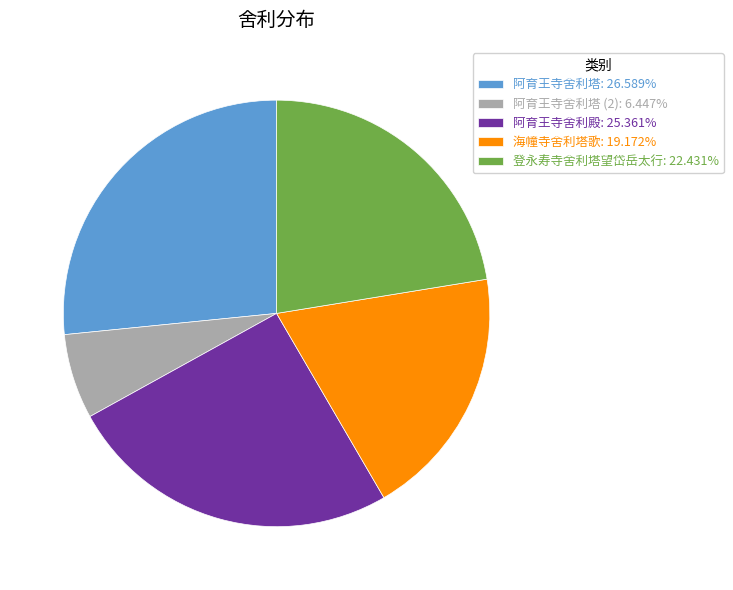

Approximately how many times larger is the value at 阿育王寺舍利塔 (2): 6.447% compared to 海幢寺舍利塔歌: 19.172%?

0.3